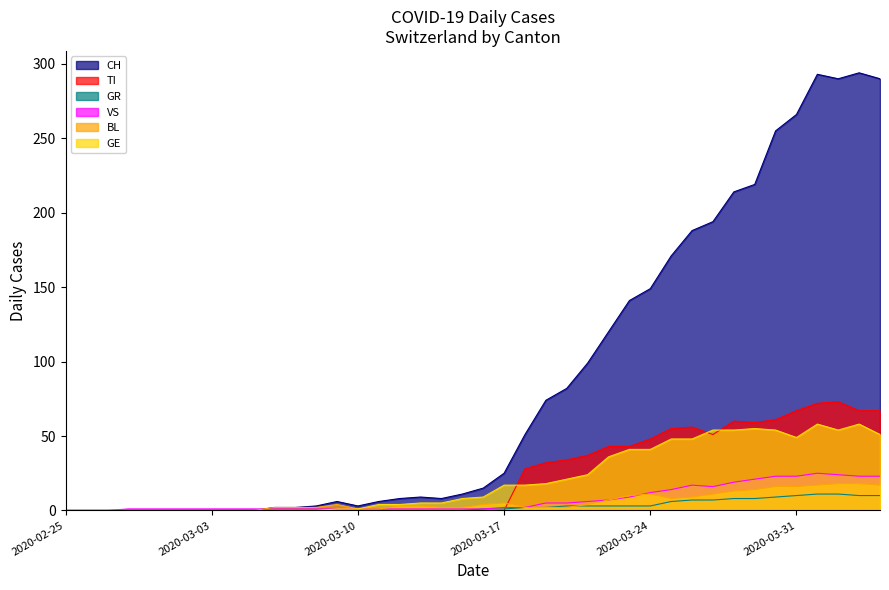

How many interior local valleys does the VS series have?

1